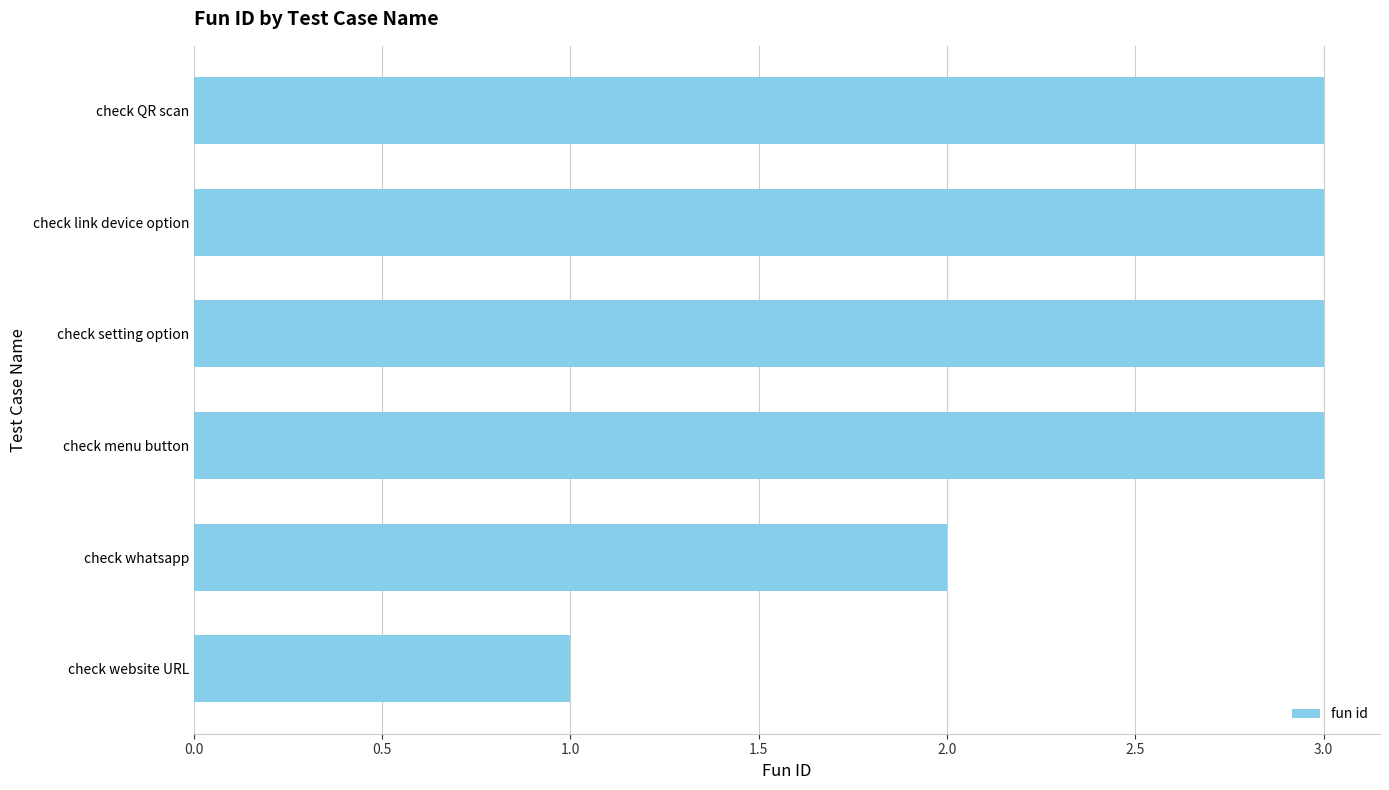

How many distinct data groups are displayed?

1